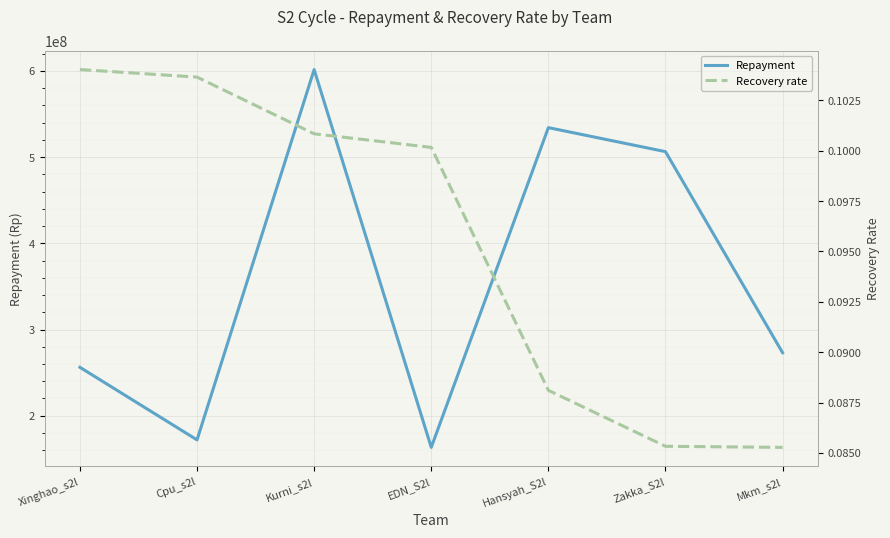

What is the total value across all series at Kurni_s2l?

601636347.1